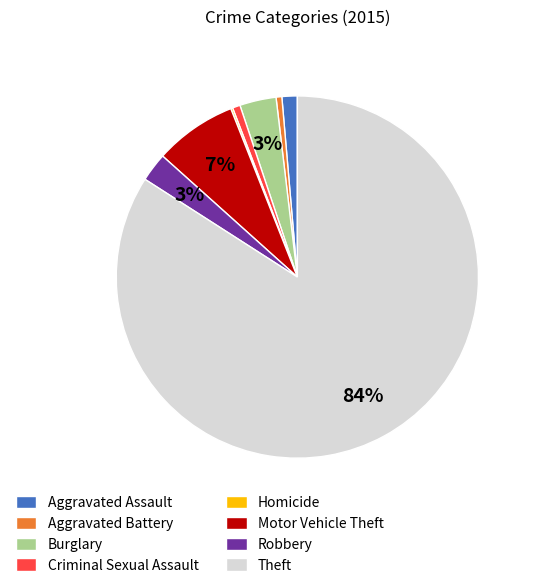

To the nearest percent, what portion does Criminal Sexual Assault represent?

1%